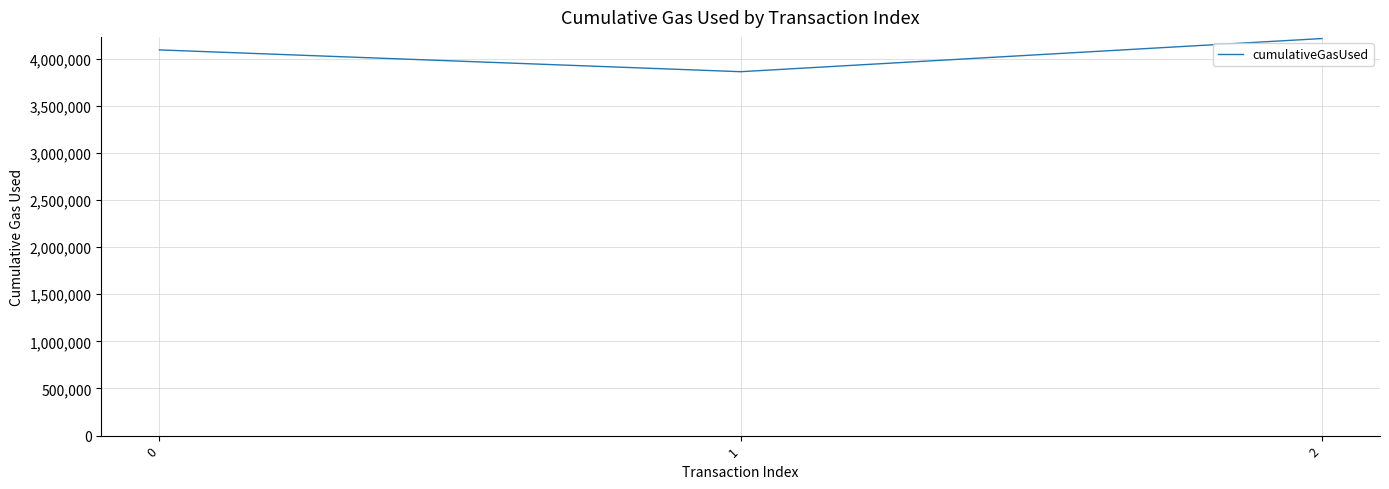

What is the greatest value displayed?

4212950